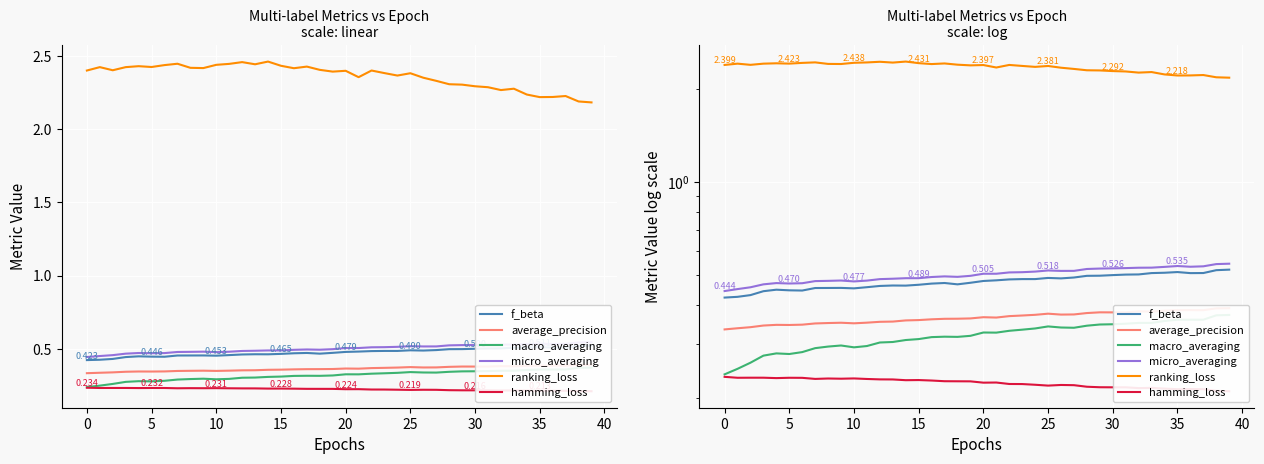

Reading right to left, list all the values displayed in this chart.

f_beta: 0.5	0.5	0.5	0.5	0.5	0.5	0.5	0.5	0.5	0.5	0.5	0.5	0.5	0.5	0.5	0.5	0.5	0.5	0.5	0.5	0.5	0.5	0.5	0.5	0.5	0.5	0.5	0.5	0.5	0.5	0.5	0.5	0.5	0.4	0.4	0.4	0.4	0.4	0.4	0.4
average_precision: 0.4	0.4	0.4	0.4	0.4	0.4	0.4	0.4	0.4	0.4	0.4	0.4	0.4	0.4	0.4	0.4	0.4	0.4	0.4	0.4	0.4	0.4	0.4	0.4	0.4	0.4	0.4	0.4	0.4	0.3	0.4	0.3	0.3	0.3	0.3	0.3	0.3	0.3	0.3	0.3
macro_averaging: 0.4	0.4	0.4	0.4	0.4	0.4	0.4	0.3	0.3	0.3	0.3	0.3	0.3	0.3	0.3	0.3	0.3	0.3	0.3	0.3	0.3	0.3	0.3	0.3	0.3	0.3	0.3	0.3	0.3	0.3	0.3	0.3	0.3	0.3	0.3	0.3	0.3	0.3	0.2	0.2
micro_averaging: 0.5	0.5	0.5	0.5	0.5	0.5	0.5	0.5	0.5	0.5	0.5	0.5	0.5	0.5	0.5	0.5	0.5	0.5	0.5	0.5	0.5	0.5	0.5	0.5	0.5	0.5	0.5	0.5	0.5	0.5	0.5	0.5	0.5	0.5	0.5	0.5	0.5	0.5	0.5	0.4
ranking_loss: 2.2	2.2	2.2	2.2	2.2	2.2	2.3	2.3	2.3	2.3	2.3	2.3	2.3	2.4	2.4	2.4	2.4	2.4	2.4	2.4	2.4	2.4	2.4	2.4	2.4	2.5	2.4	2.5	2.4	2.4	2.4	2.4	2.4	2.4	2.4	2.4	2.4	2.4	2.4	2.4
hamming_loss: 0.2	0.2	0.2	0.2	0.2	0.2	0.2	0.2	0.2	0.2	0.2	0.2	0.2	0.2	0.2	0.2	0.2	0.2	0.2	0.2	0.2	0.2	0.2	0.2	0.2	0.2	0.2	0.2	0.2	0.2	0.2	0.2	0.2	0.2	0.2	0.2	0.2	0.2	0.2	0.2